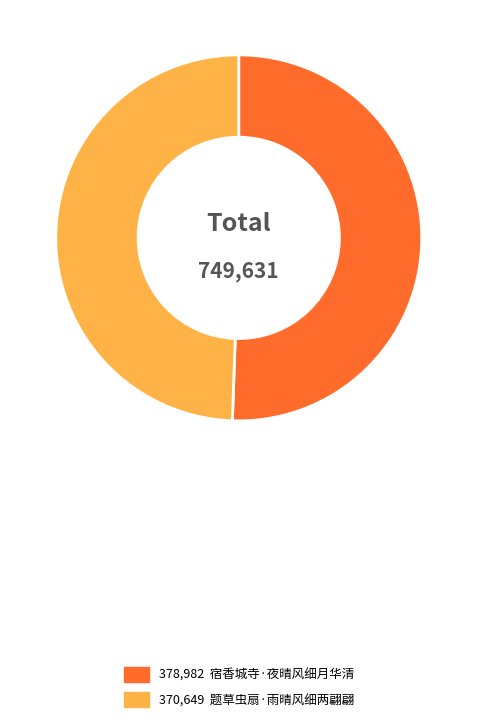

How many segments does this pie chart have?

2